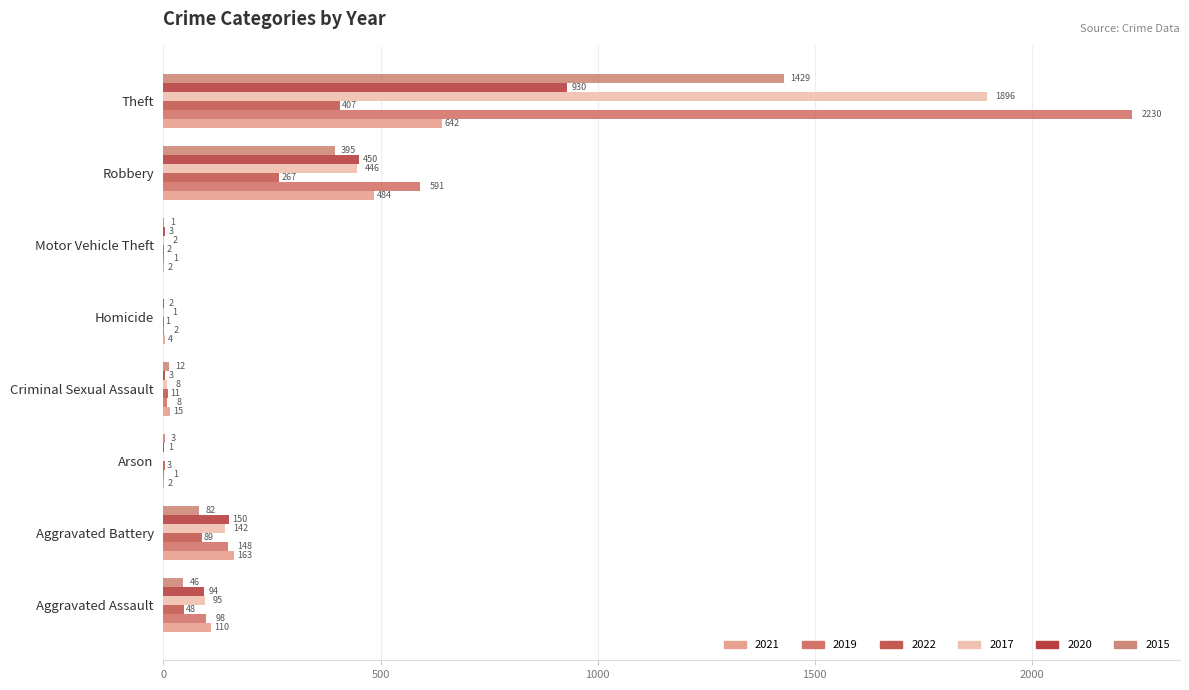

Is it true that 2020 equals 150 at Aggravated Battery?

True